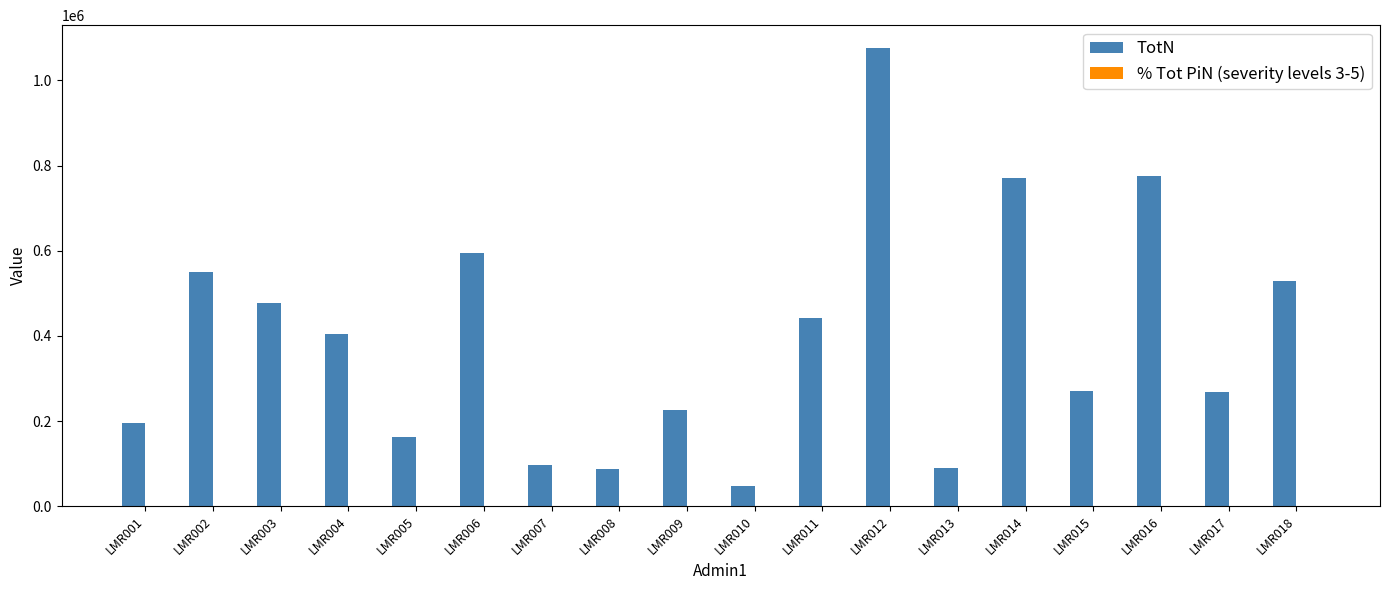

What is the sum of all TotN values?

7068380.0